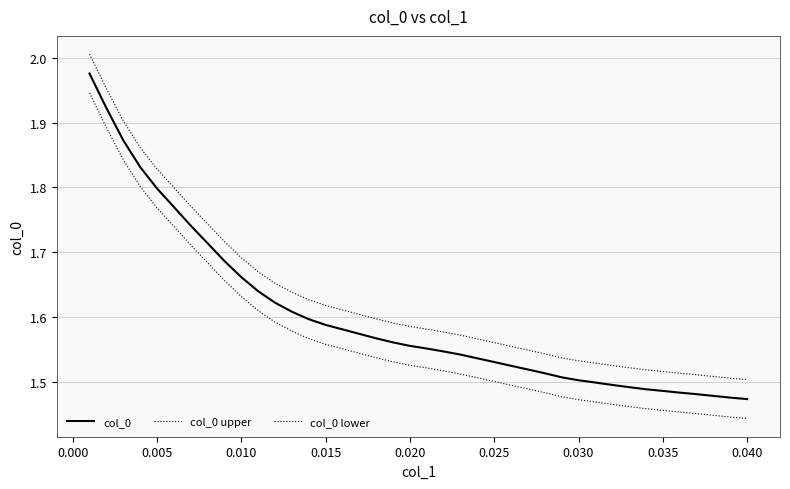

How many lines are shown in the chart?

3